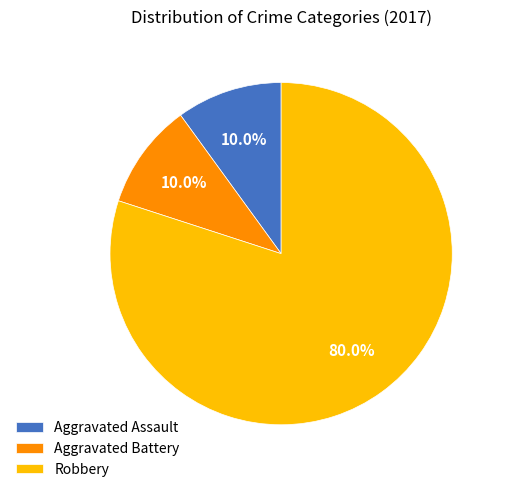

Does Robbery account for over 50% of the chart?

Yes